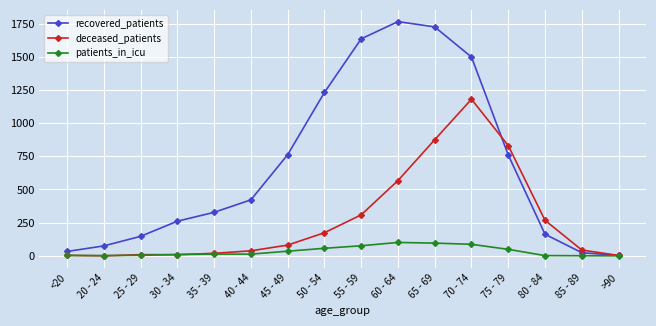

What is the approximate value of patients_in_icu at <20?

3